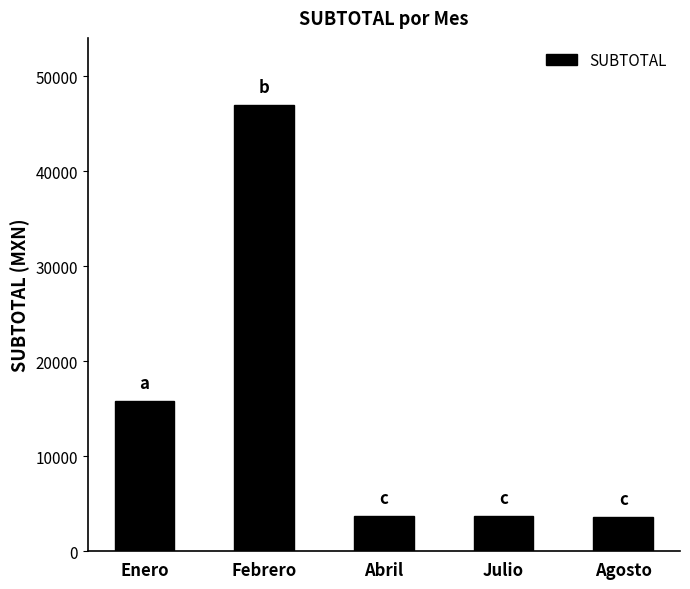

Is it true that the value at Julio is 1095.1?

False